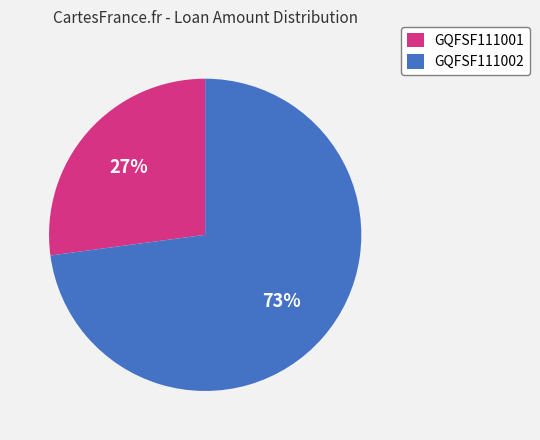

Is the sum of GQFSF111001 and GQFSF111002 greater than half?

Yes